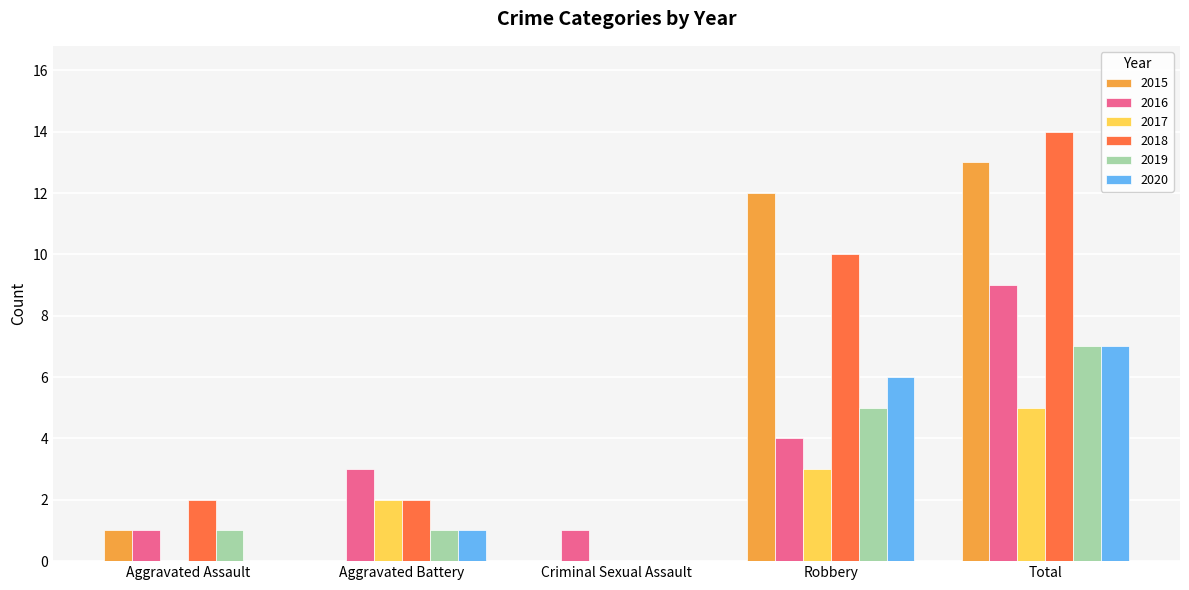

Reading left to right, extract all data points from this chart.

2015: 1	0	0	12	13
2016: 1	3	1	4	9
2017: 0	2	0	3	5
2018: 2	2	0	10	14
2019: 1	1	0	5	7
2020: 0	1	0	6	7